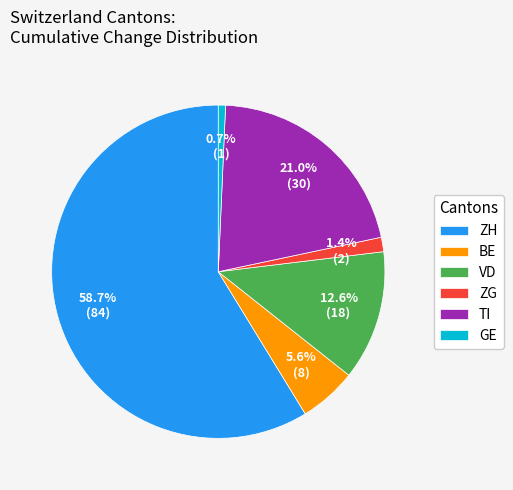

What percentage is NOT represented by BE?

94.4%